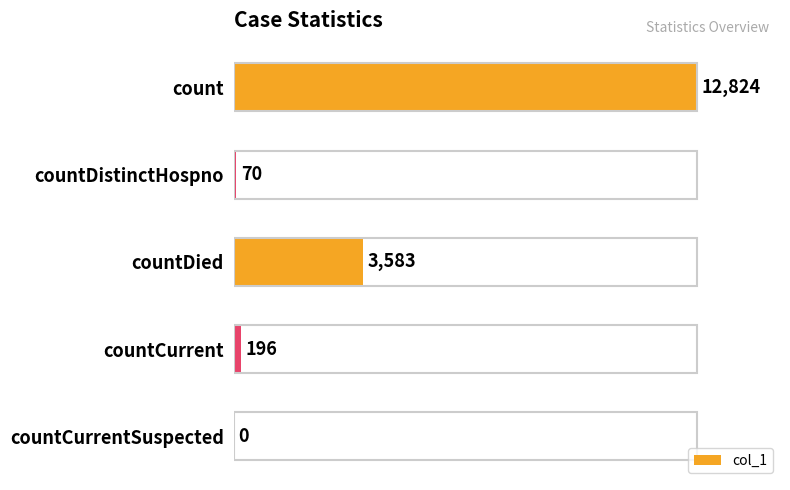

Is it true that the value at countDied is 3583?

True